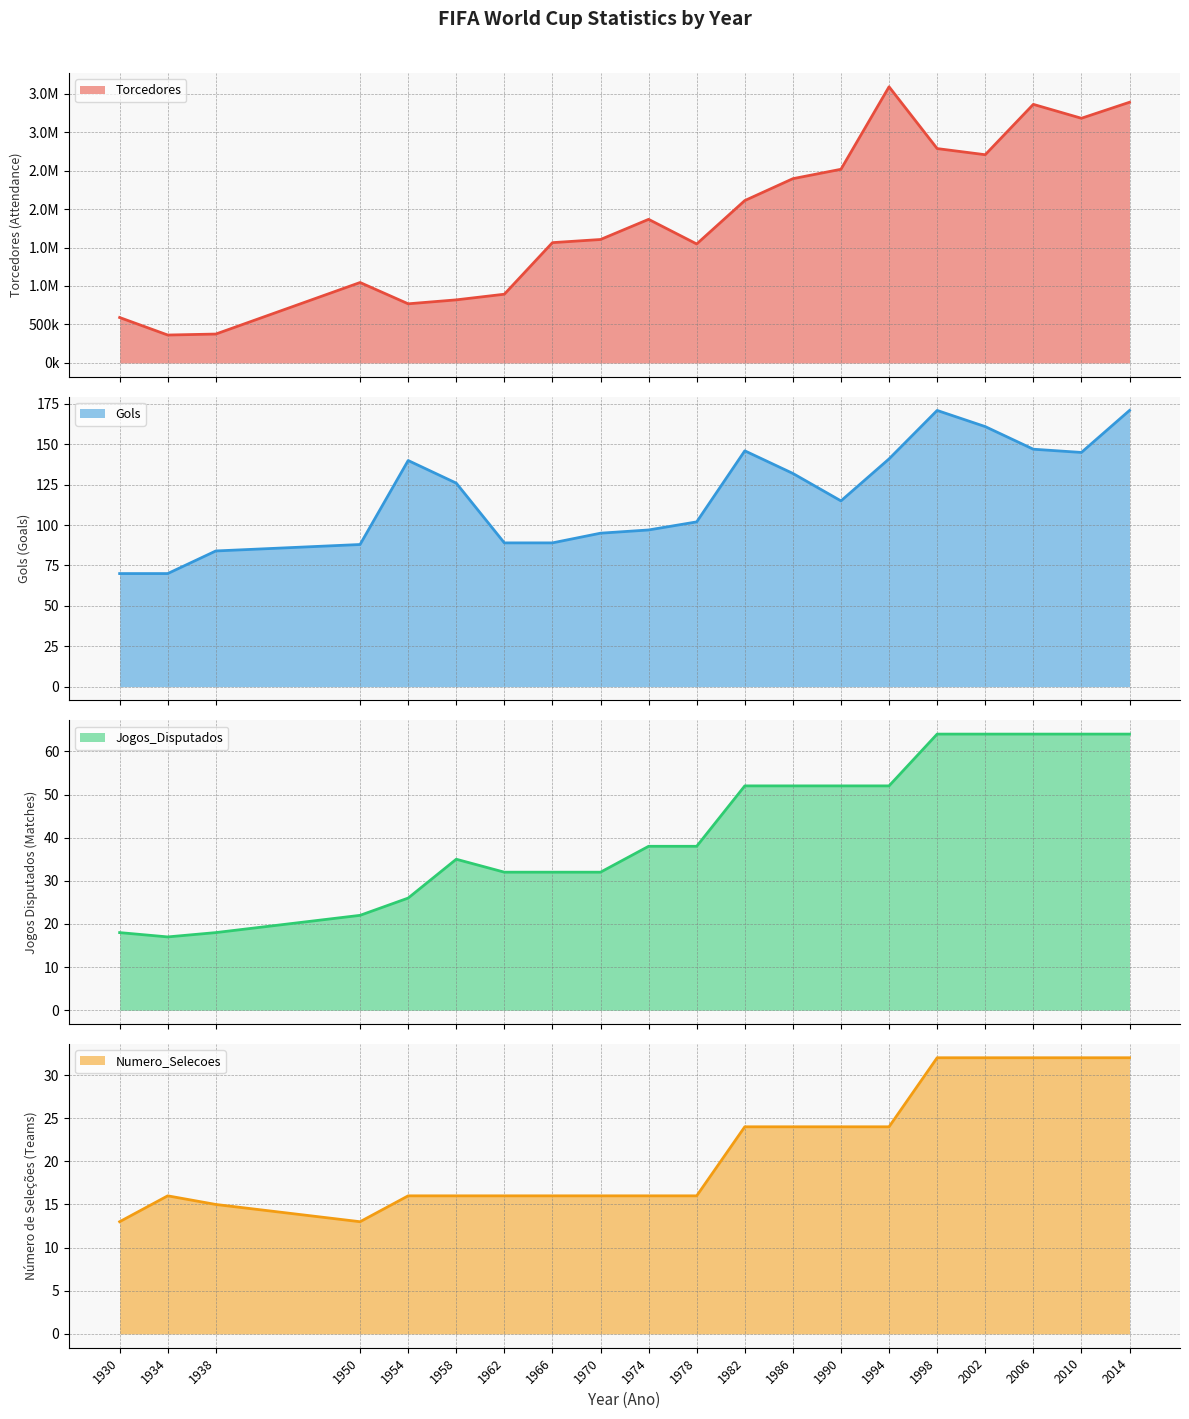

Between 2010 and 1990, which is larger?

2010